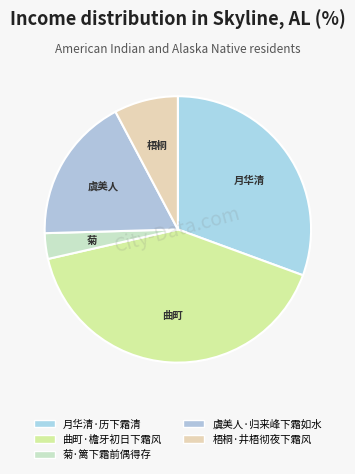

Which slice is the largest?

曲町·檐牙初日下霜风